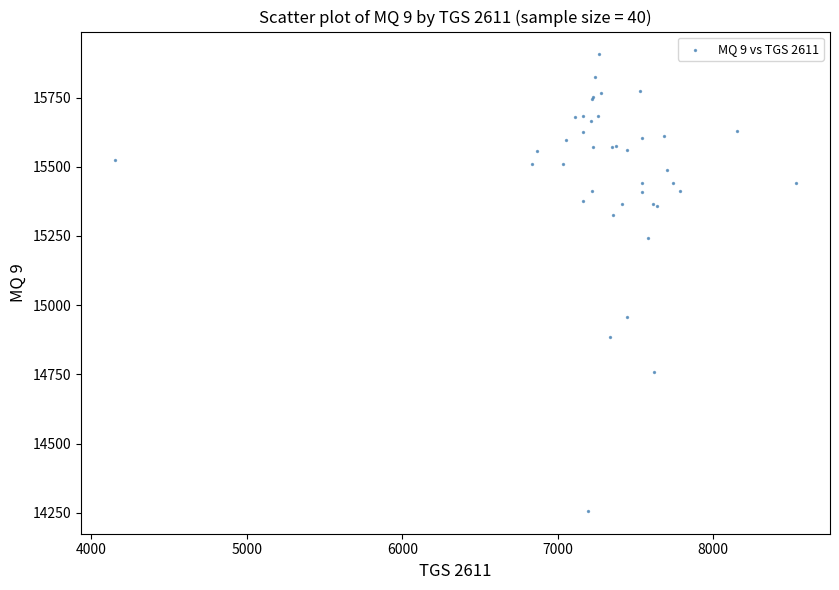

What Y value in the scatter plot is closest to 15081?

14956